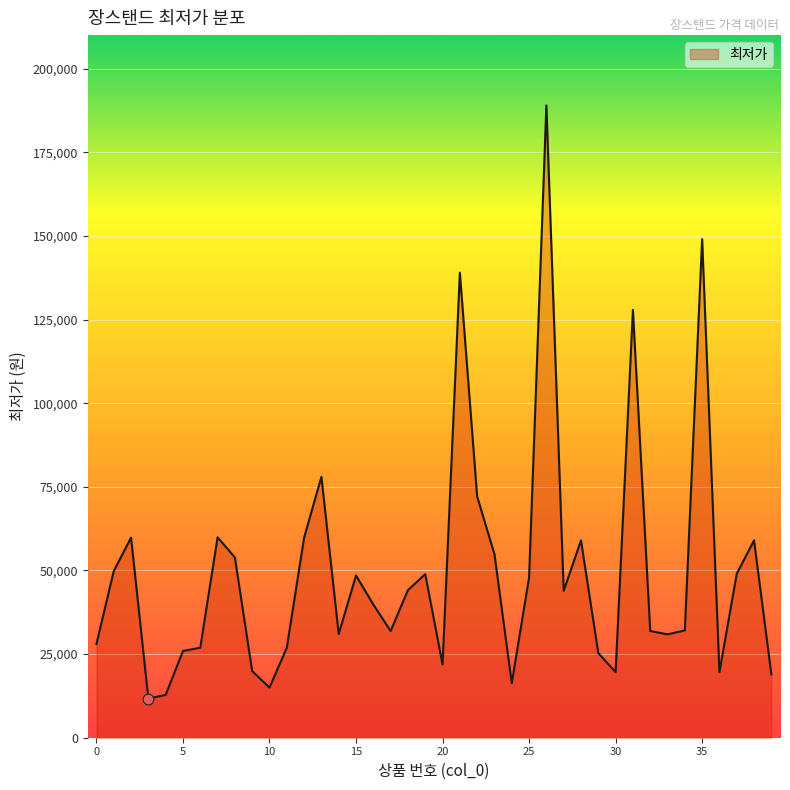

What is the minimum value shown in the chart?

11700